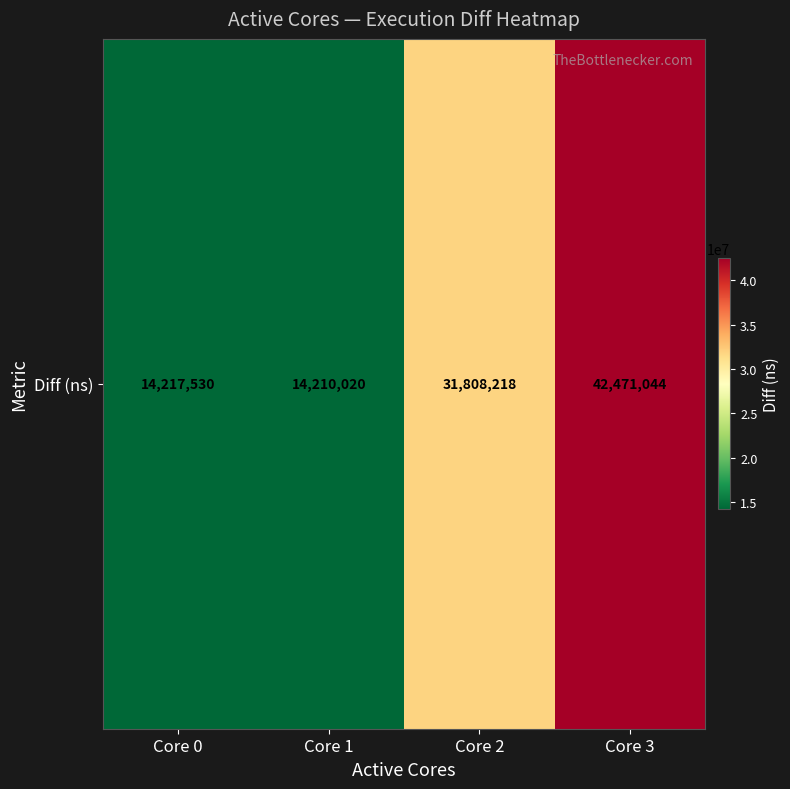

The chart shows a value of 31808218 at Core 2. True or false?

True